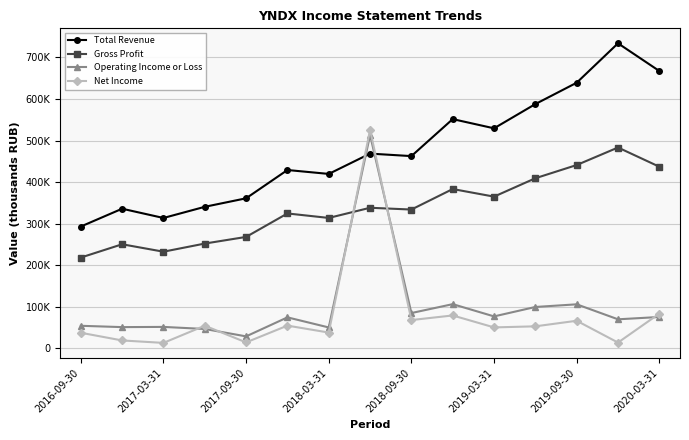

Does the chart have visible grid lines?

Yes